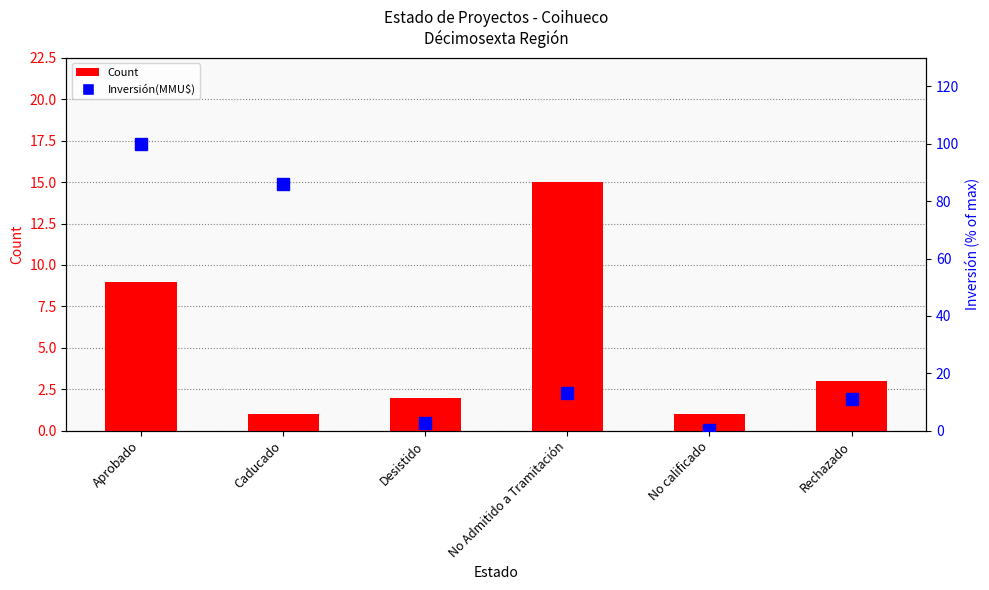

List the labels in order of Inversión(MMU$) value, largest first.

Aprobado, Caducado, No Admitido a Tramitación, Rechazado, Desistido, No calificado